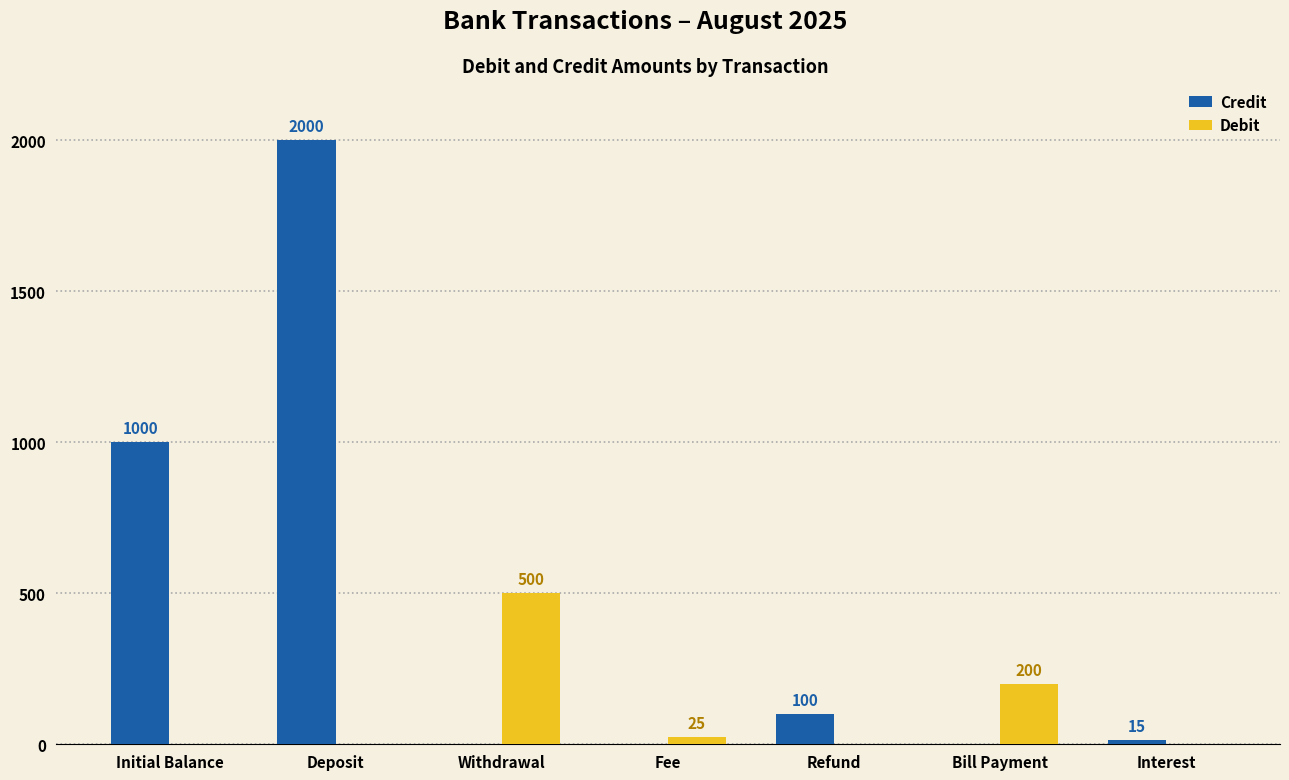

The value of Credit at Fee is 1062. True or false?

False